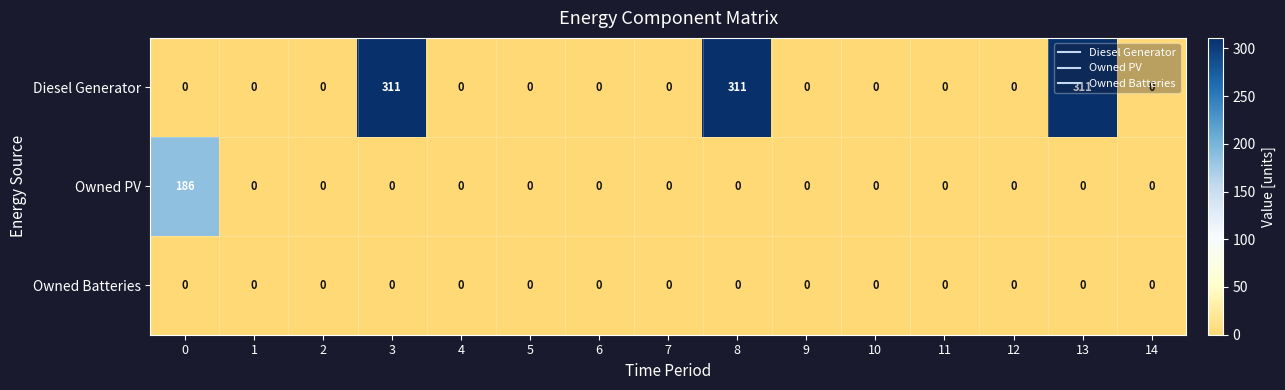

List the series in order of their overall mean, lowest first.

Owned Batteries, Owned PV, Diesel Generator